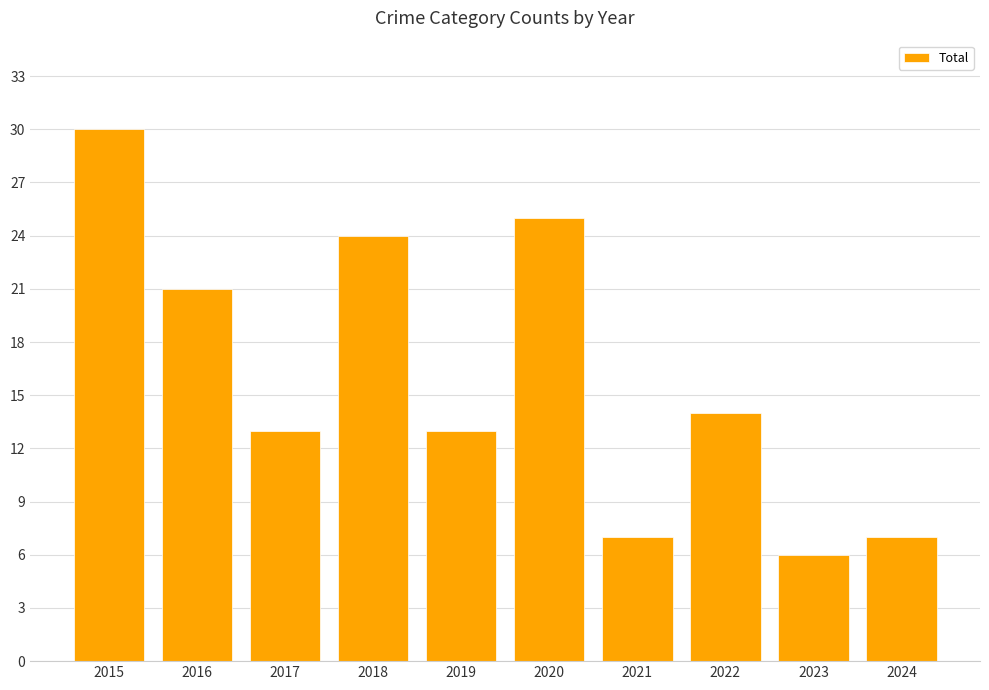

The value at 2022 is 19. True or false?

False